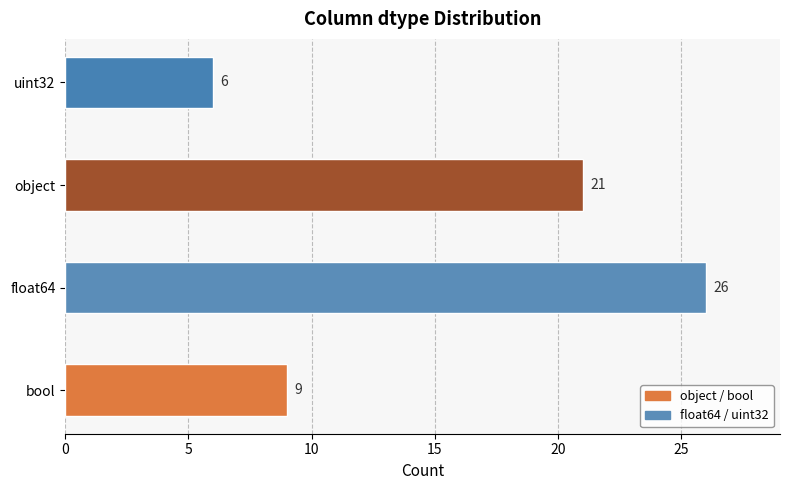

Rank the categories by value from highest to lowest.

float64, object, bool, uint32